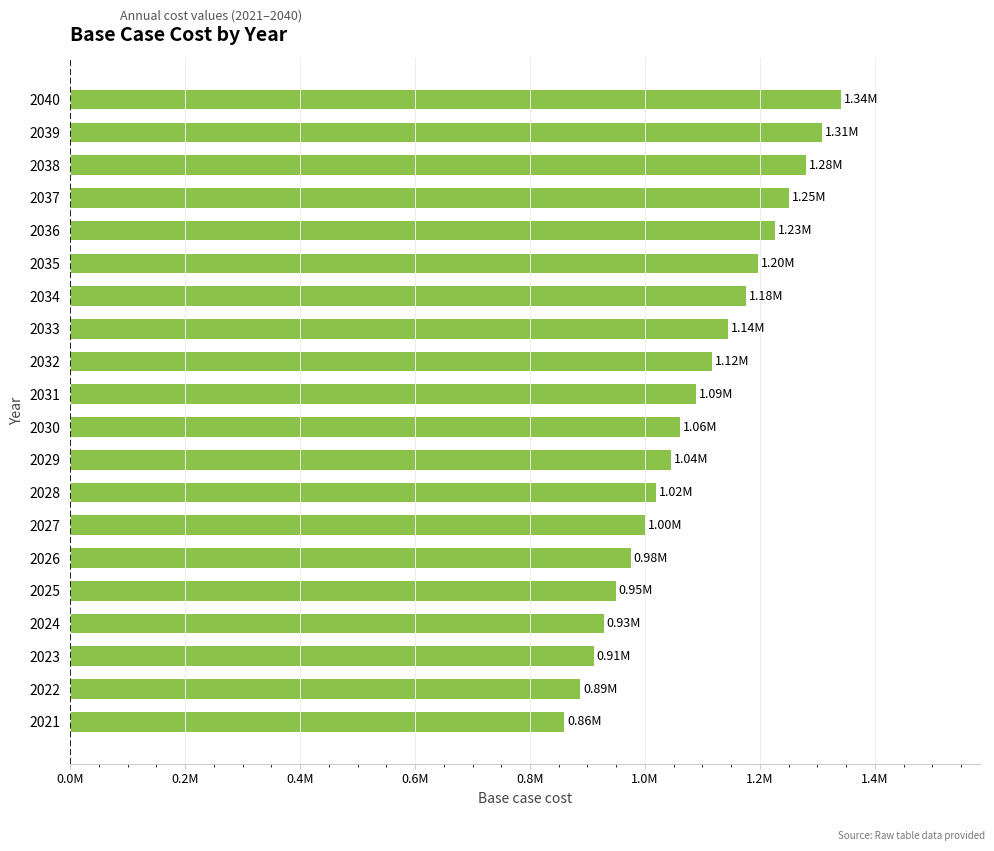

Does the chart contain any negative values?

No